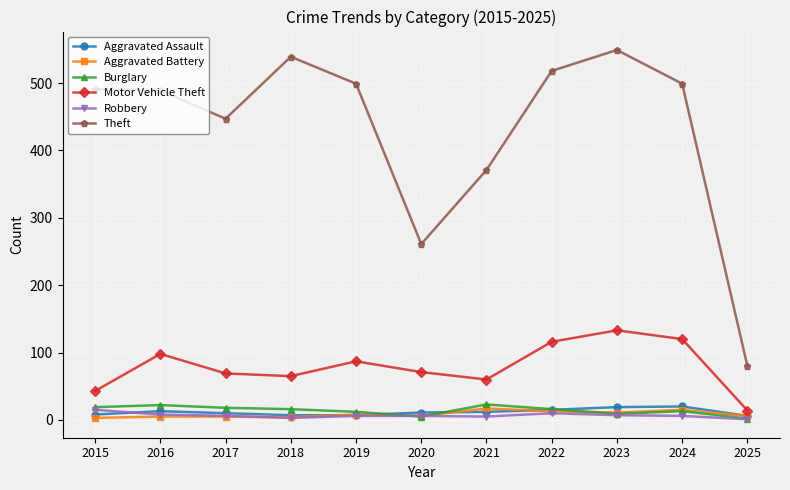

What are all the series names shown in the legend?

Aggravated Assault, Aggravated Battery, Burglary, Motor Vehicle Theft, Robbery, Theft